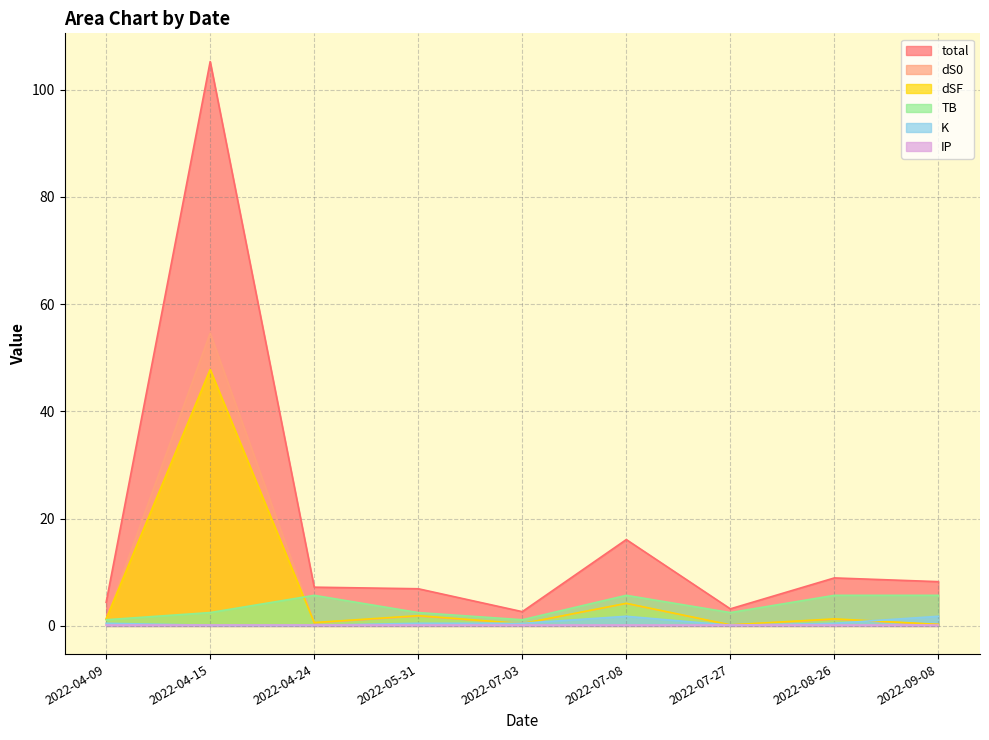

What is the label of the 3rd point from the right?

2022-07-27